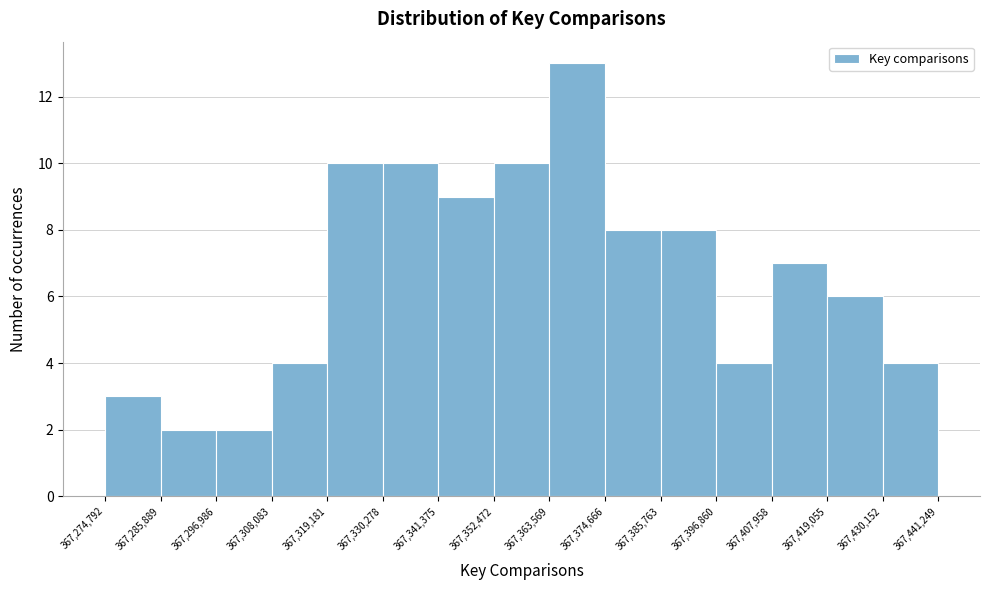

Which range on the x-axis has the tallest bar?

367,363,569 to 367,374,666